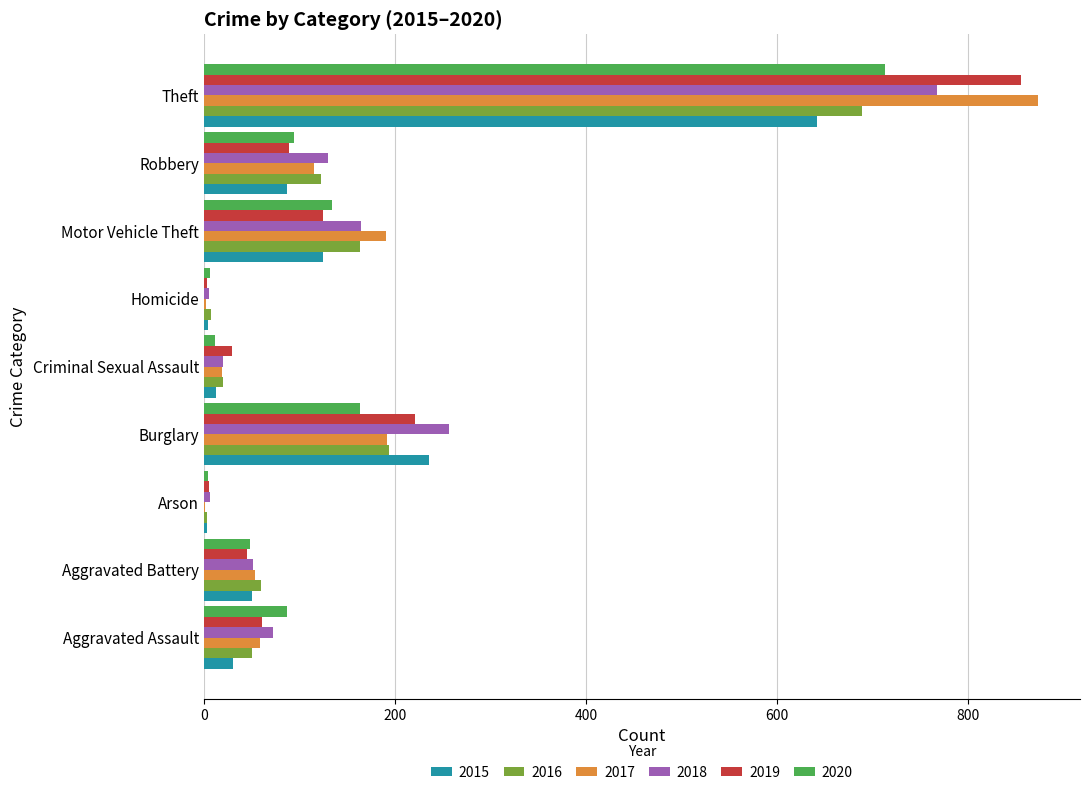

What is the average value of the 2019 series?

159